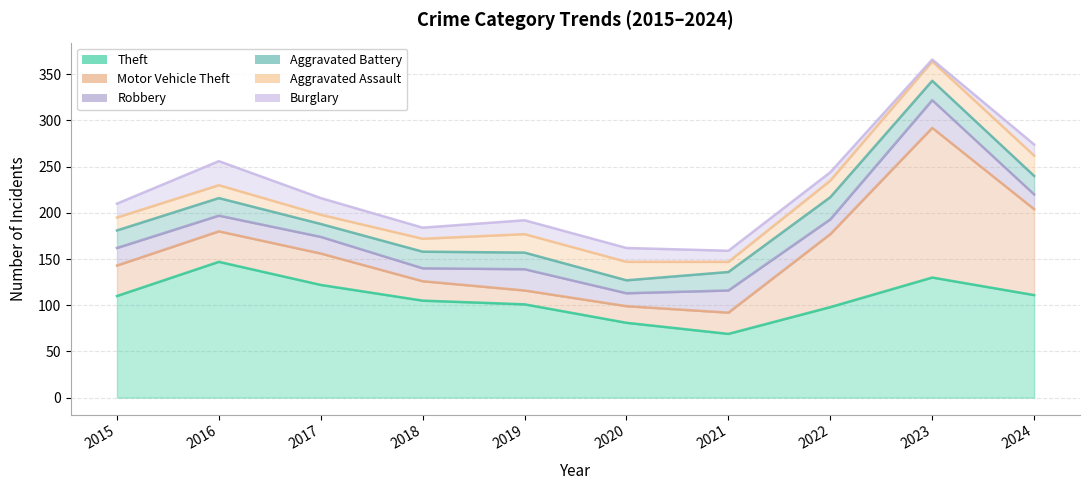

What is the spread (max minus min) of values at 2018?

93